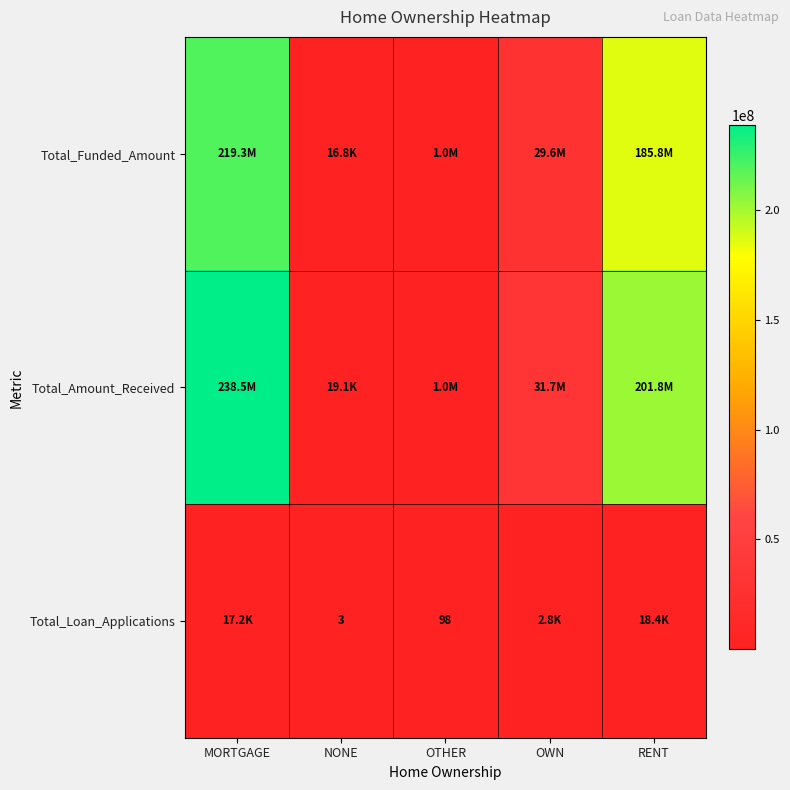

The value of Total_Loan_Applications at NONE is 3. True or false?

True